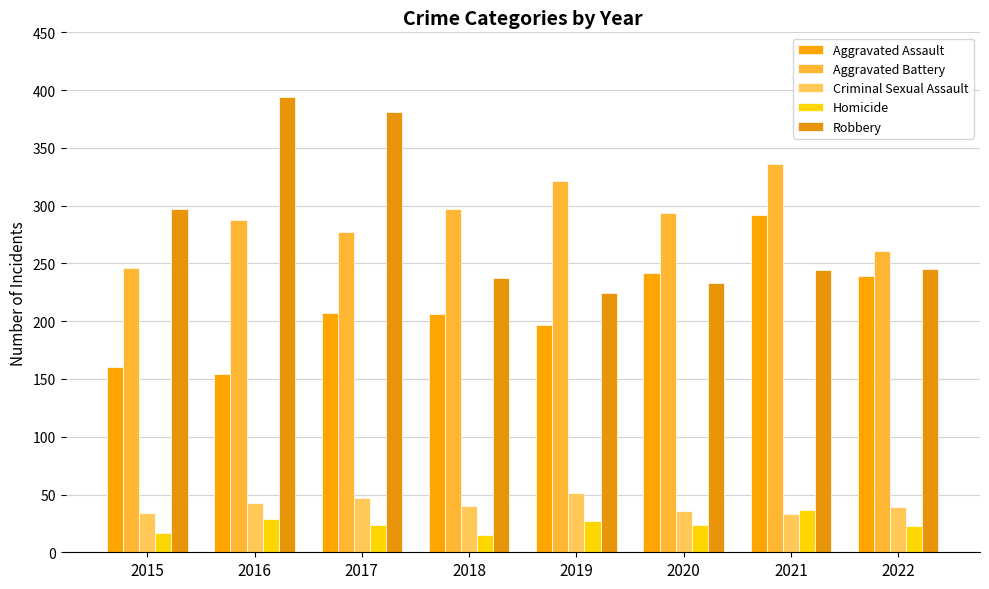

At 2015, list the series in order from largest to smallest.

Robbery, Aggravated Battery, Aggravated Assault, Criminal Sexual Assault, Homicide